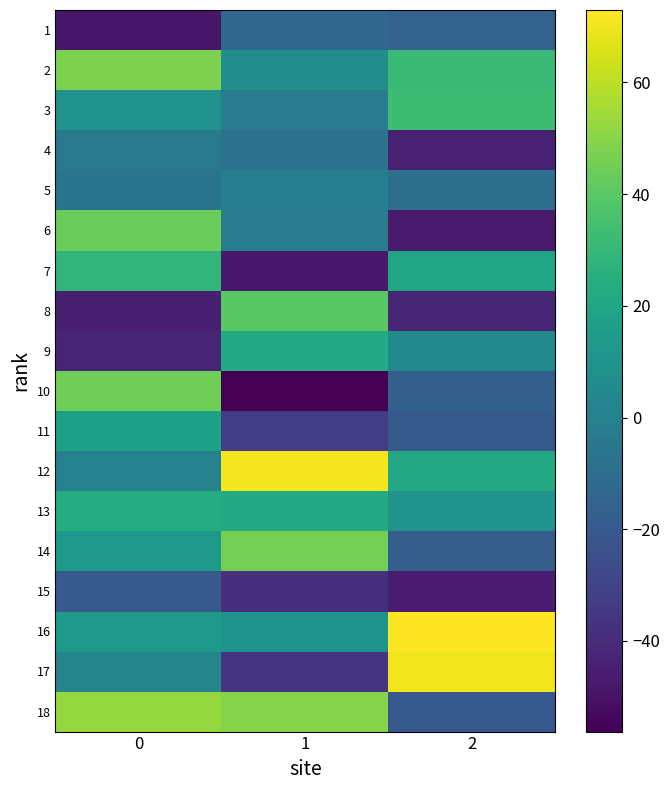

How many data points does each series have?

3